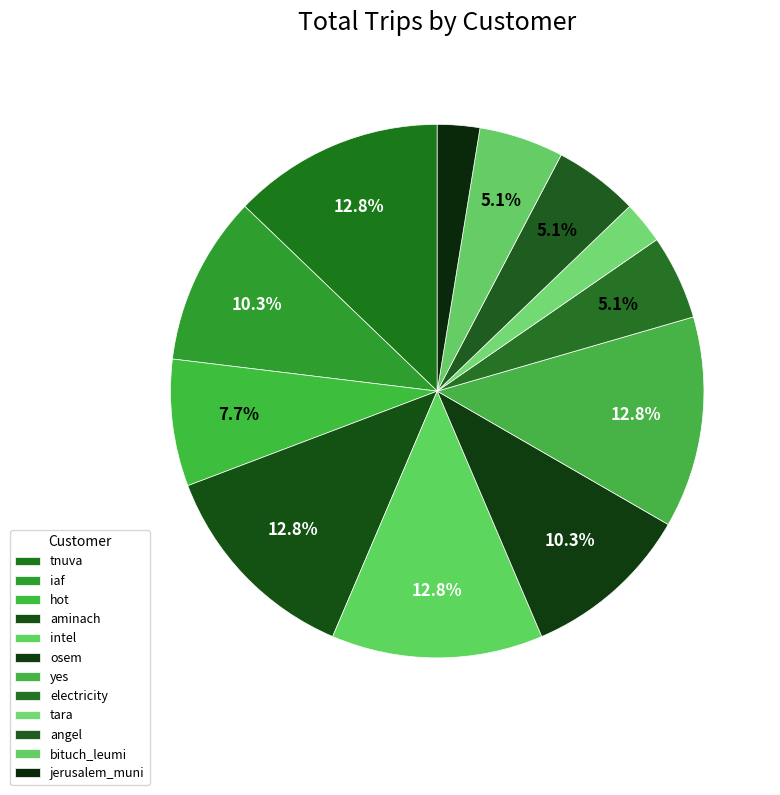

Which category has the biggest portion of the pie?

tnuva